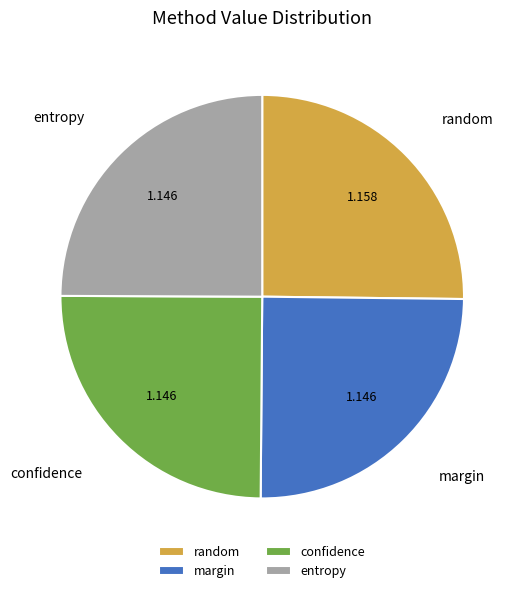

Is there any slice that represents more than half of the pie?

No